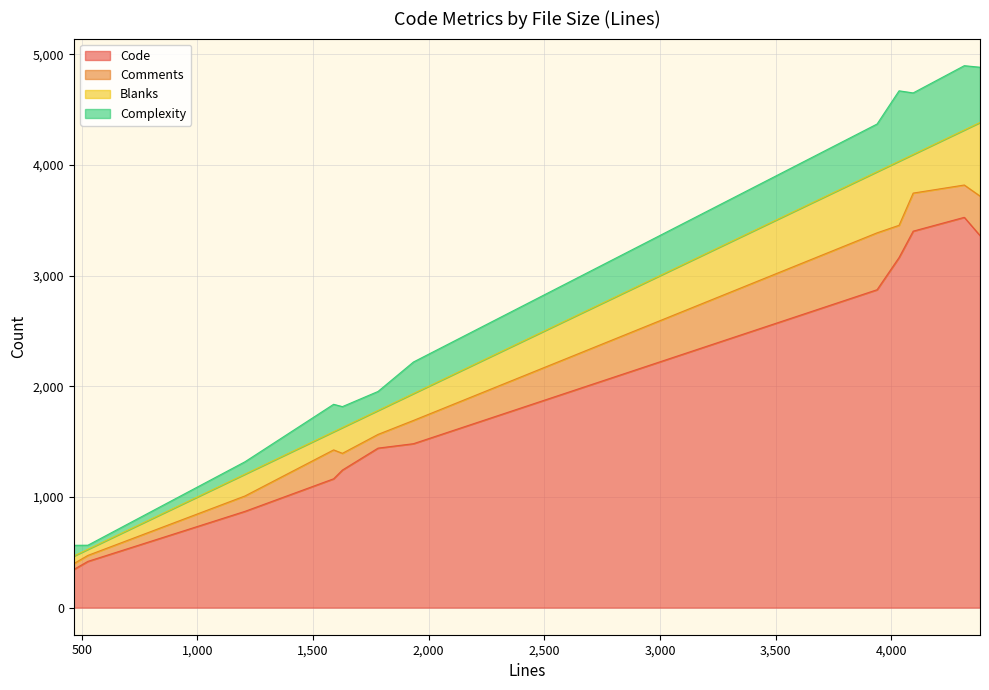

What is the lowest value of the Code series?

345